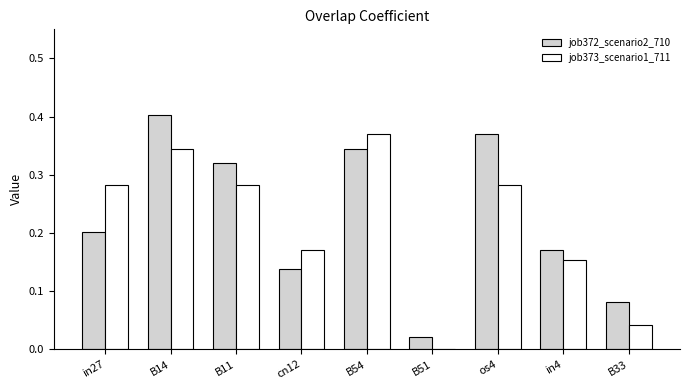

At which label is job373_scenario1_711 closest to 0?

B51